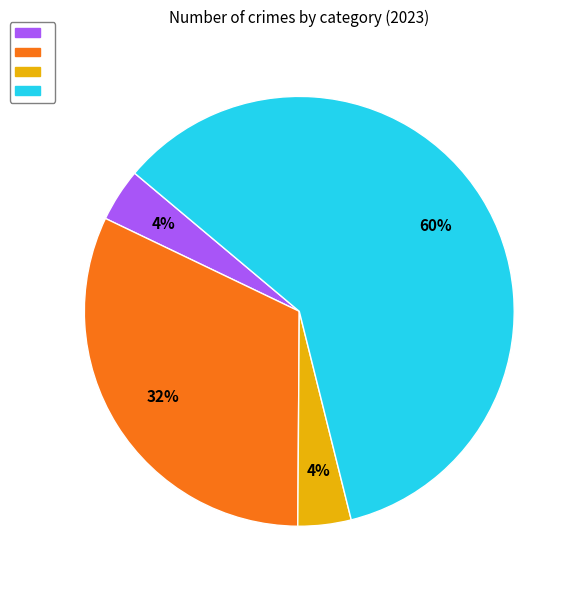

To the nearest percent, what is the average slice percentage?

25%